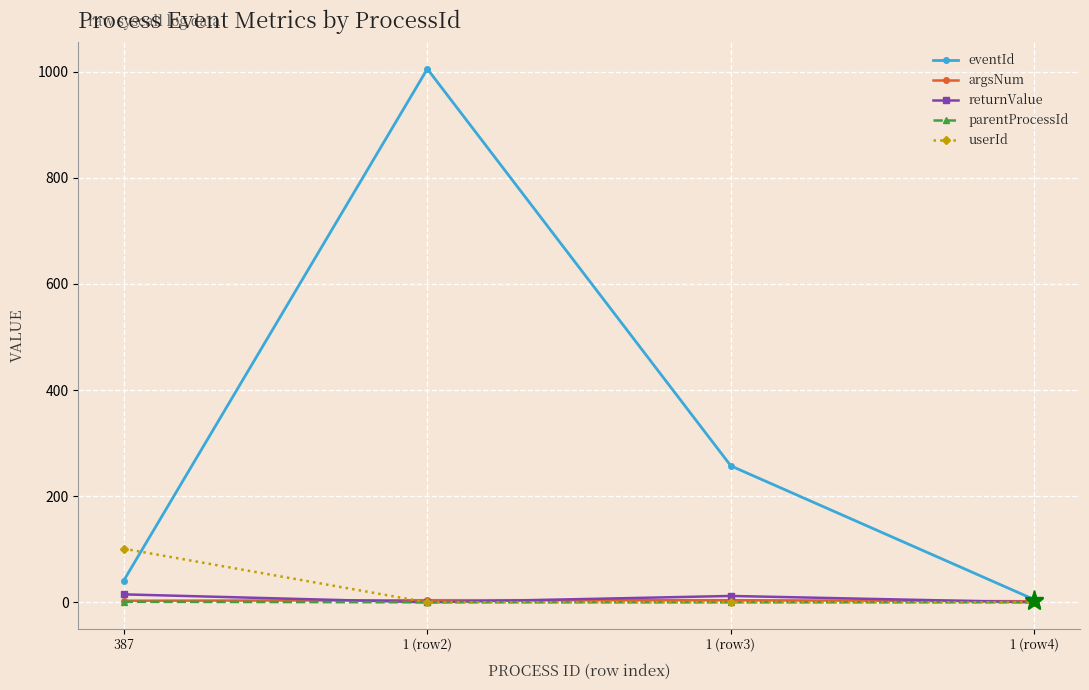

What is the greatest value displayed?

1005